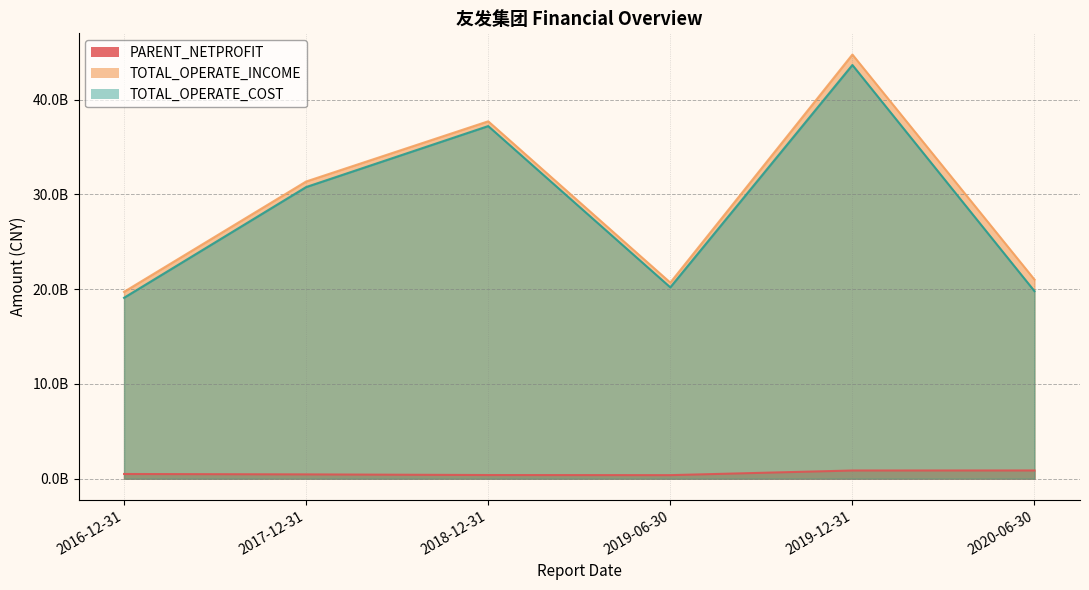

Which category has the highest value in the TOTAL_OPERATE_COST series?

2019-12-31